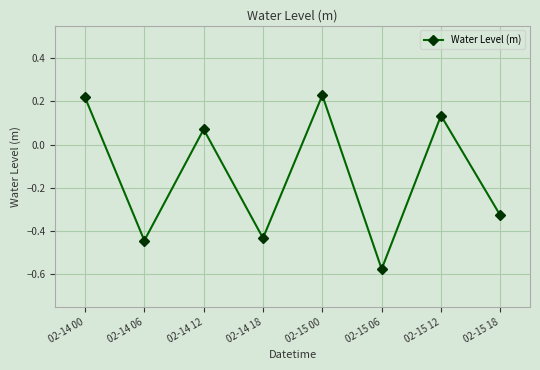

How many lines are shown in the chart?

1